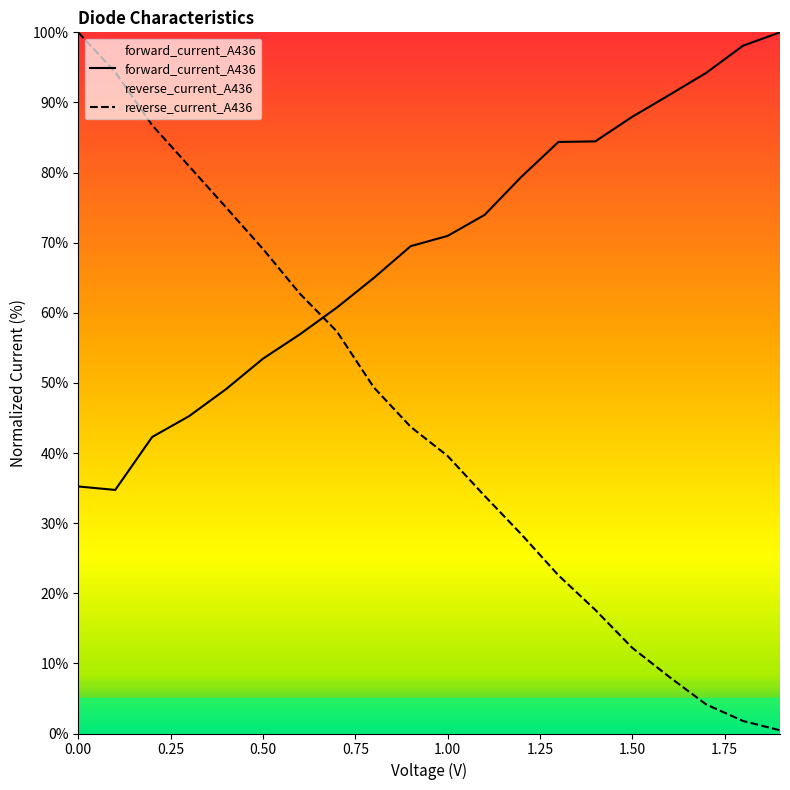

List the series in order of their overall mean, highest first.

forward_current_A436, reverse_current_A436